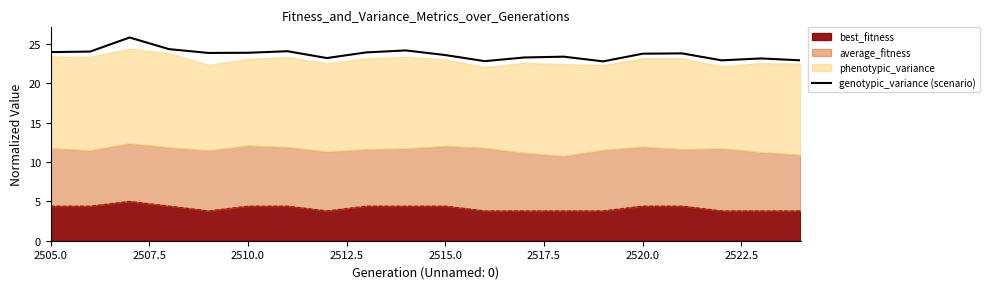

Reading left to right, list all the values displayed in this chart.

23.9	24.0	25.8	24.3	23.8	23.9	24.0	23.2	23.9	24.1	23.6	22.8	23.3	23.4	22.8	23.7	23.8	22.9	23.1	22.9